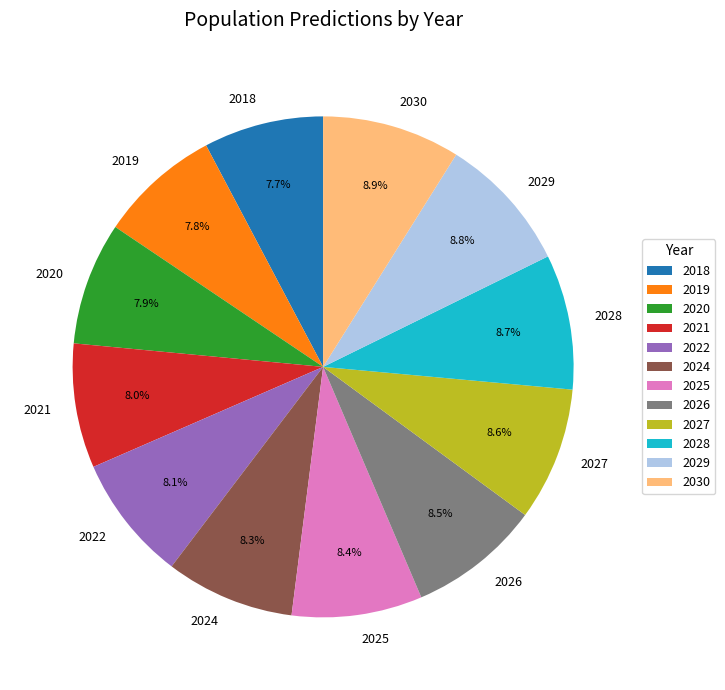

The 2029 slice represents 9% of the pie. True or false?

True